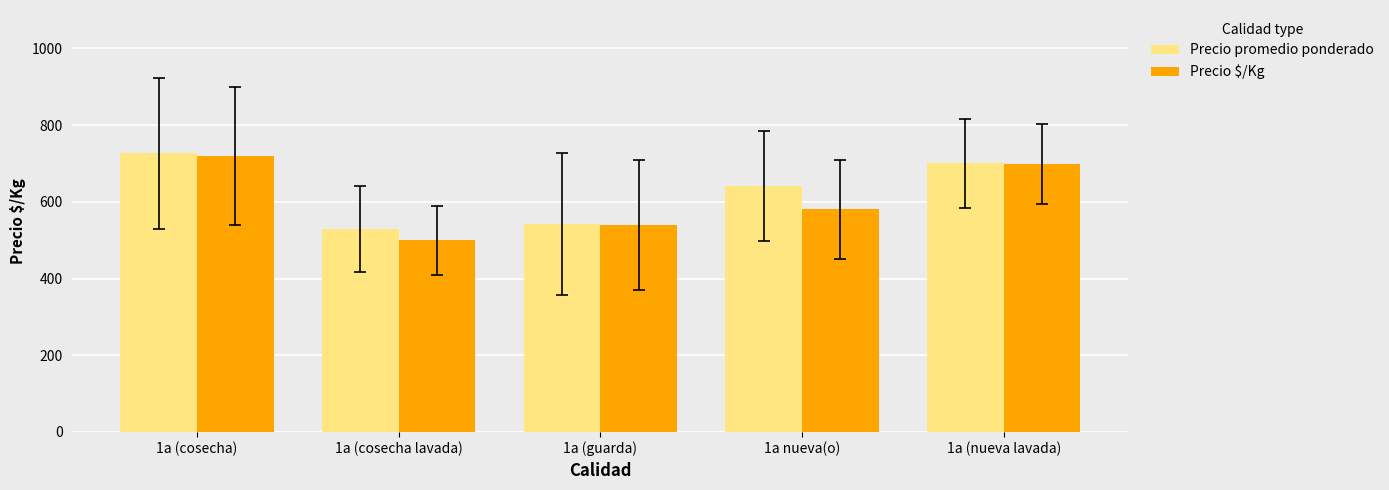

At 1a nueva(o), list the series in order from largest to smallest.

Precio promedio ponderado, Precio $/Kg